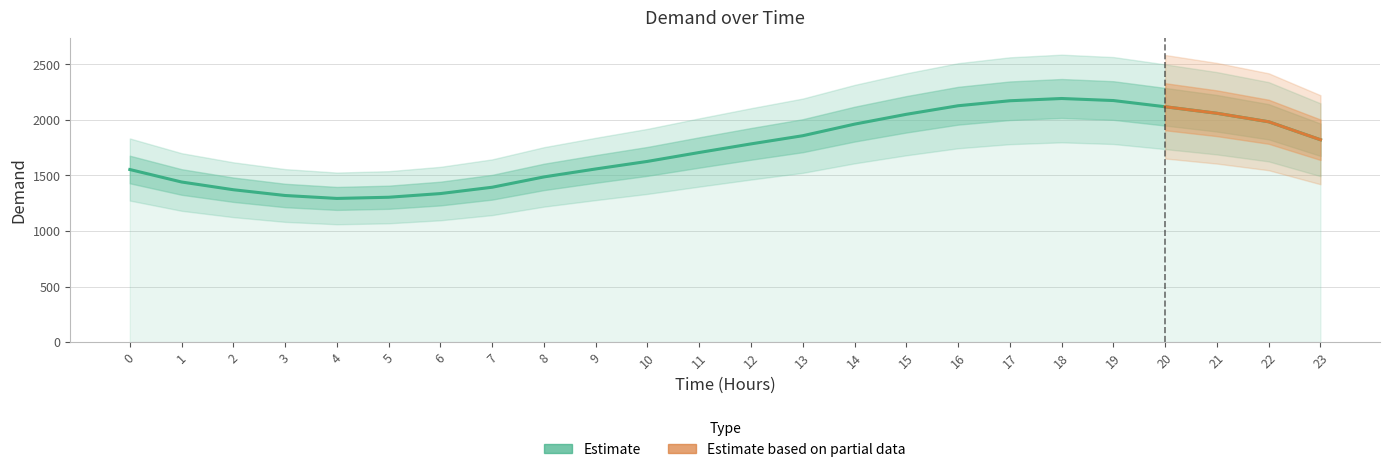

Is it true that the value at 8 is 2562.2?

False